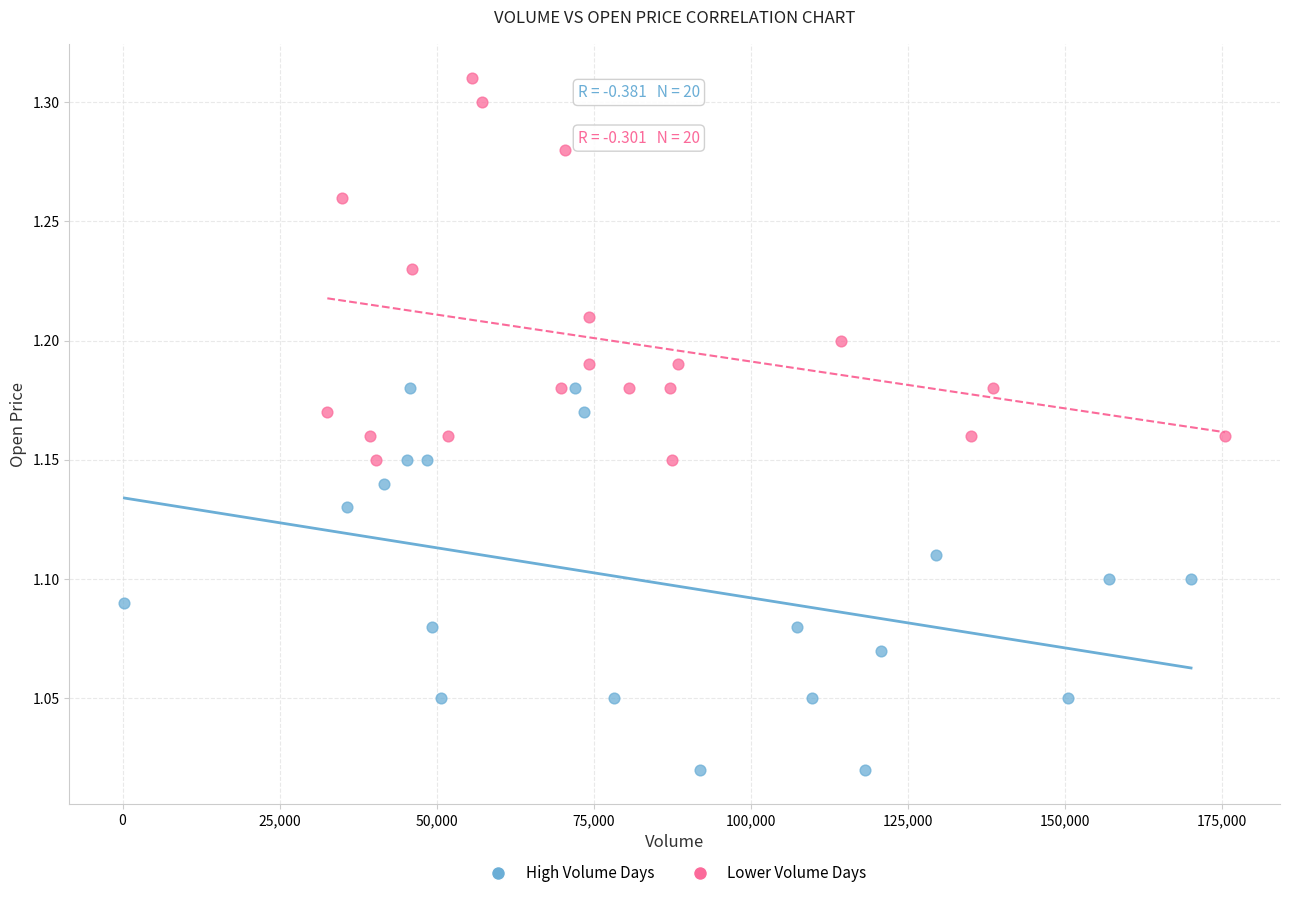

Which series contains the lowest Y value?

High Volume Days